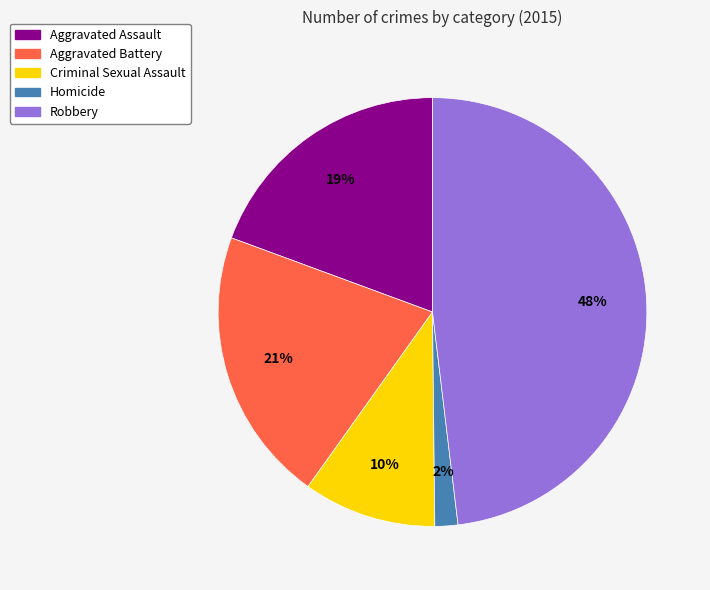

To the nearest percent, what percentage of the pie is Homicide?

2%